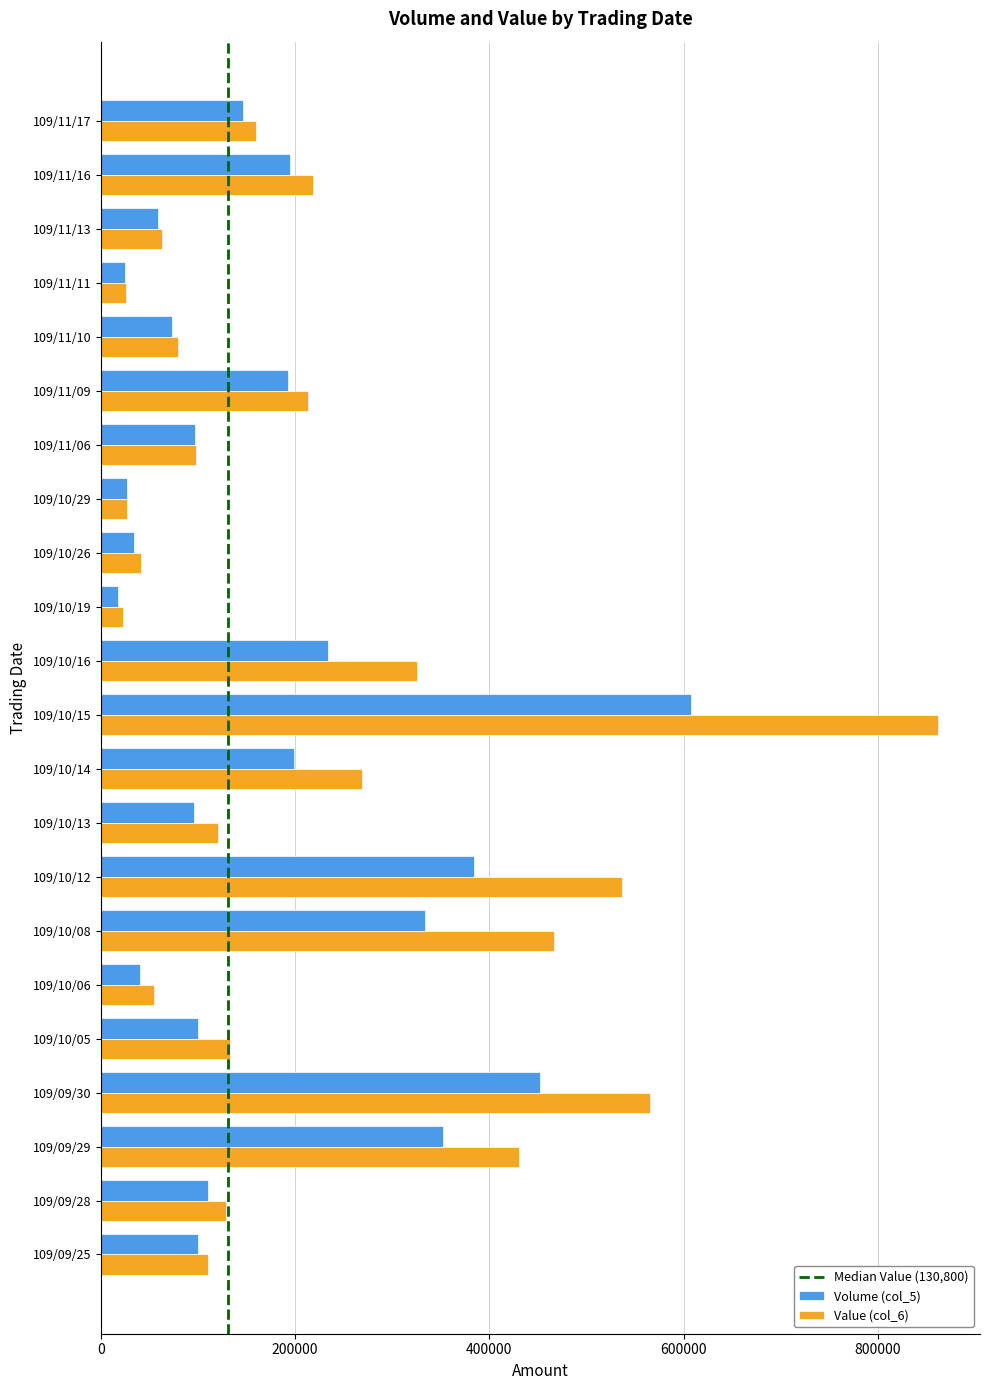

Which series changed the most between 109/10/06 and 109/11/16?

Value (col_6)